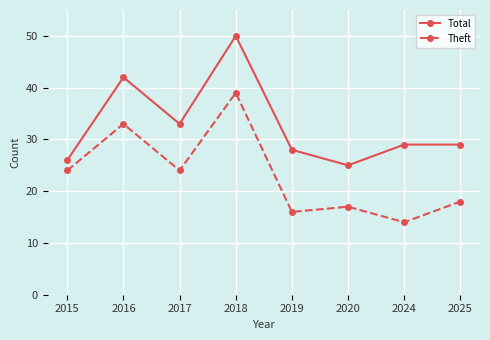

How many distinct data groups are displayed?

2